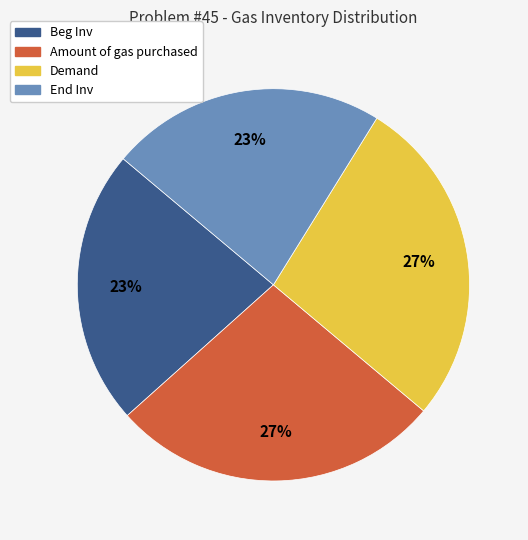

What percentage is the Demand slice, to the nearest percent?

27%